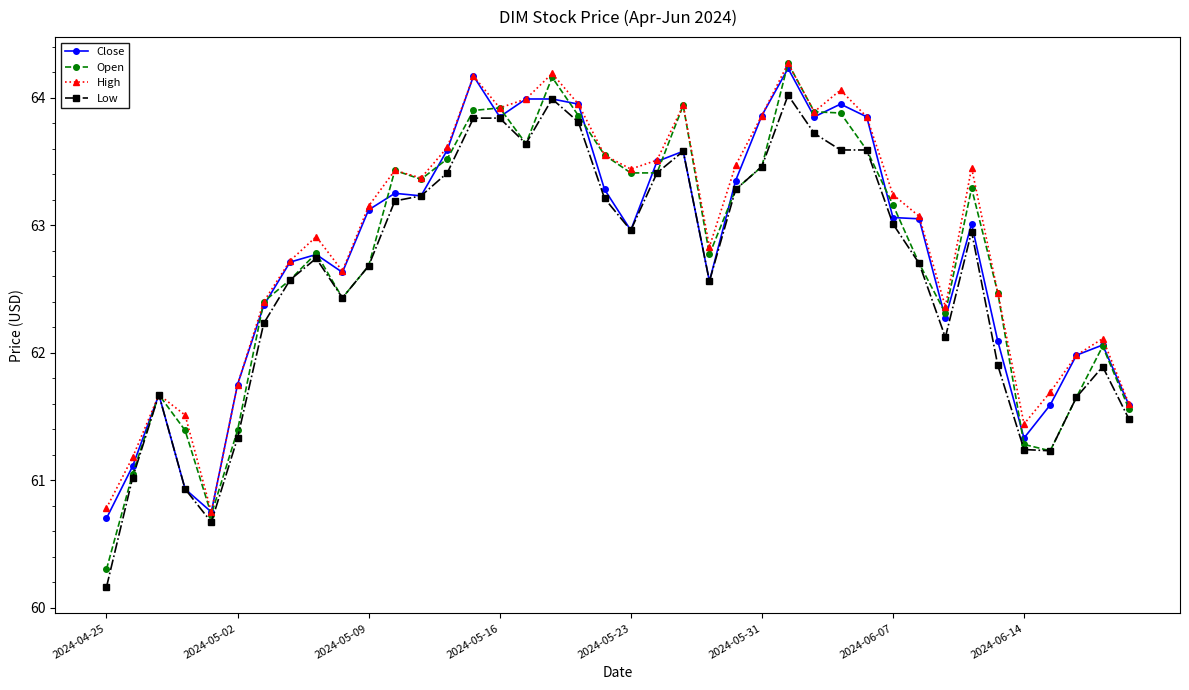

True or false: Low has more than 0 points higher than both neighbors.

True